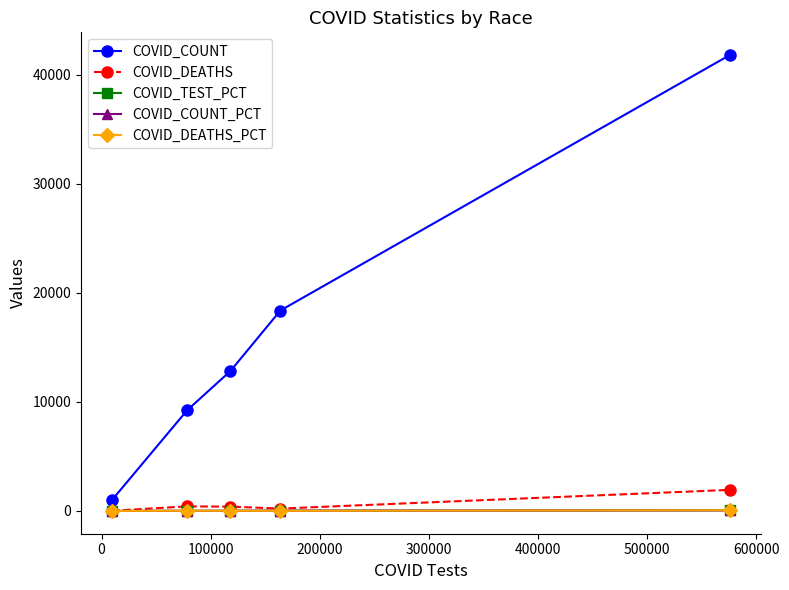

What is the lowest value of the COVID_COUNT series?

994.0